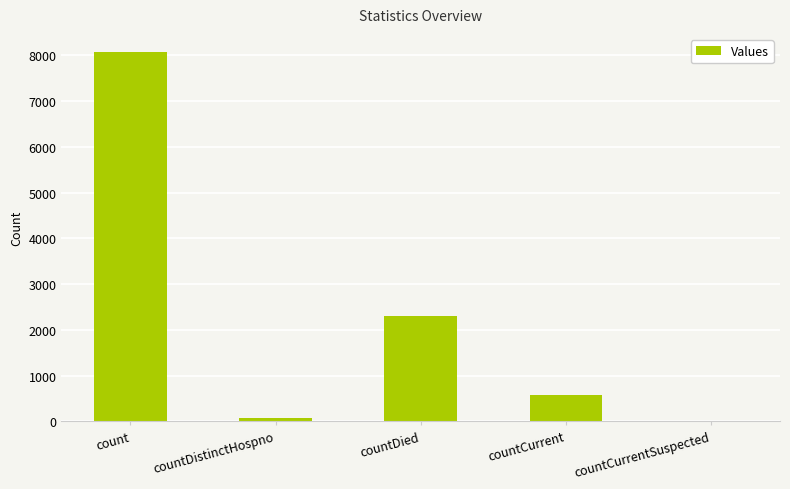

What is the sum of the values at count and countCurrent?

8642